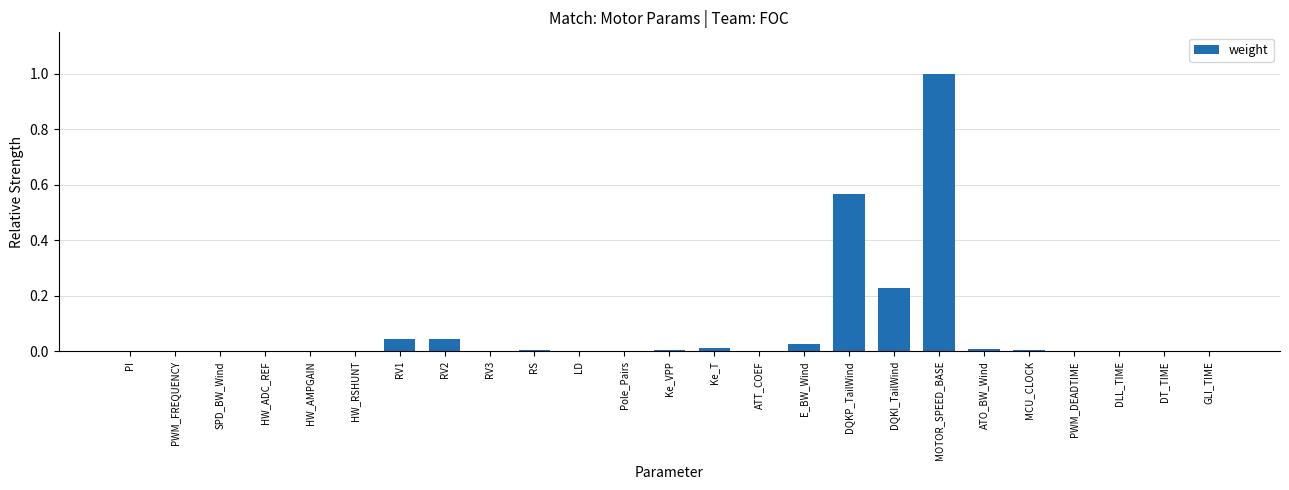

How many series are shown in this chart?

1